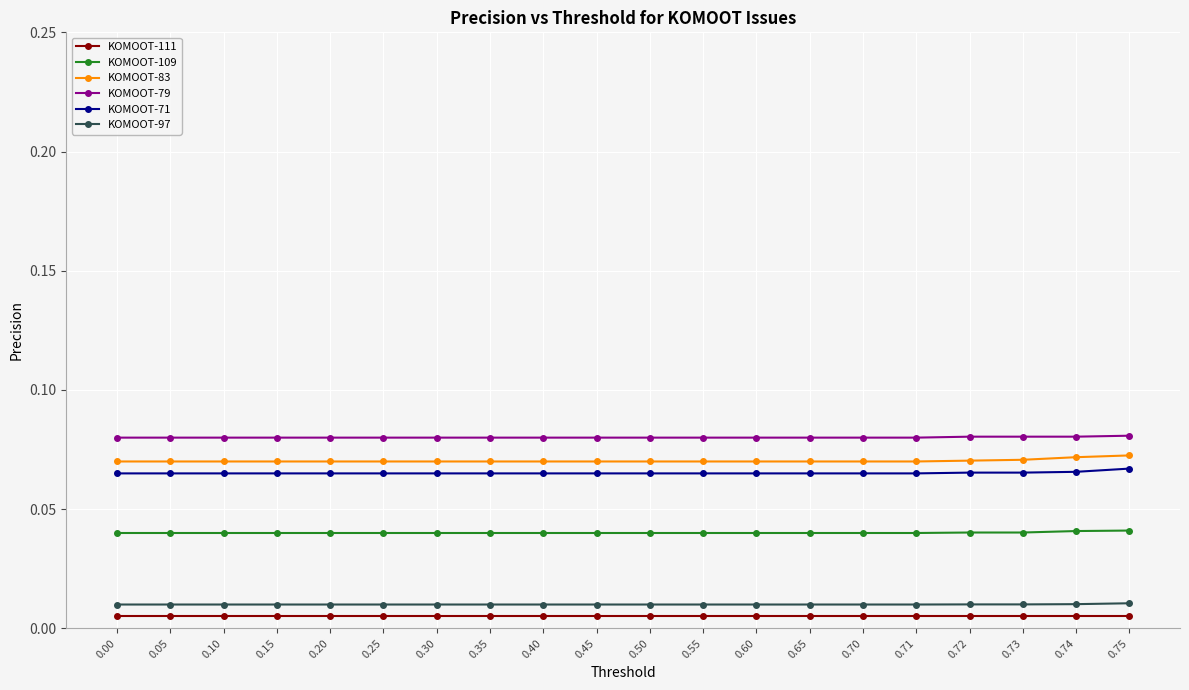

How many distinct data groups are displayed?

6